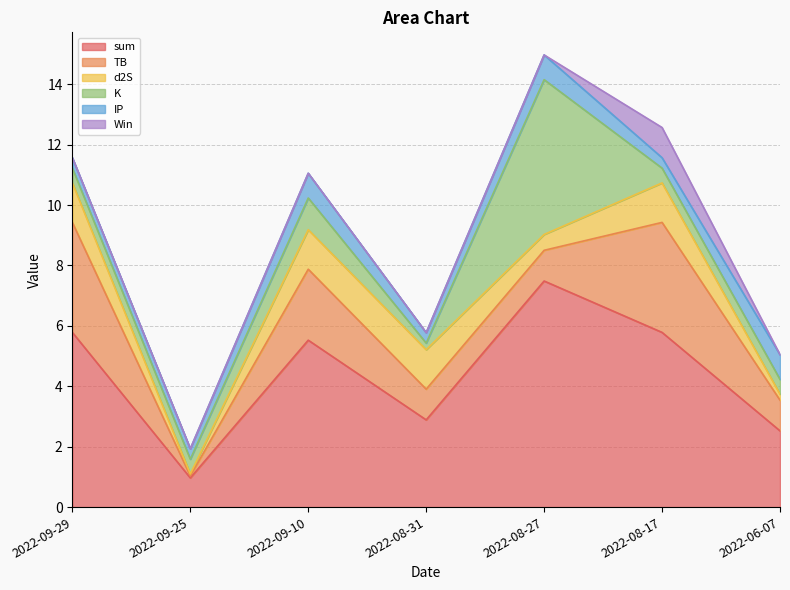

Where is K nearest to the value 2?

2022-09-10